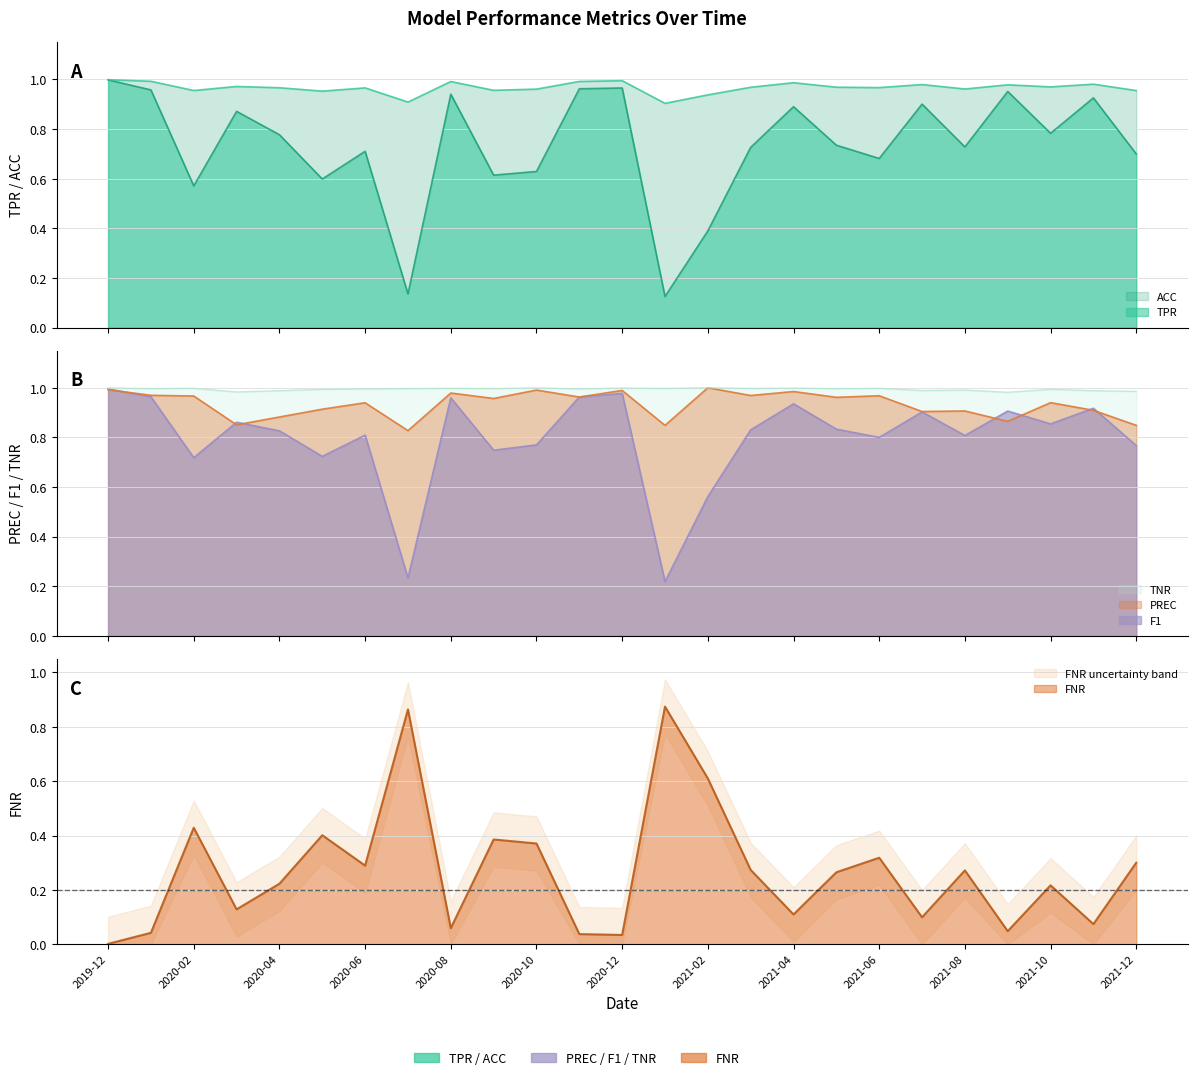

Rank the categories by TNR value from lowest to highest.

2021-09, 2020-03, 2021-12, 2020-04, 2021-11, 2021-07, 2021-08, 2020-05, 2021-10, 2020-06, 2020-11, 2021-05, 2020-01, 2020-09, 2020-07, 2021-03, 2021-01, 2020-08, 2021-06, 2020-02, 2021-04, 2020-12, 2019-12, 2020-10, 2021-02